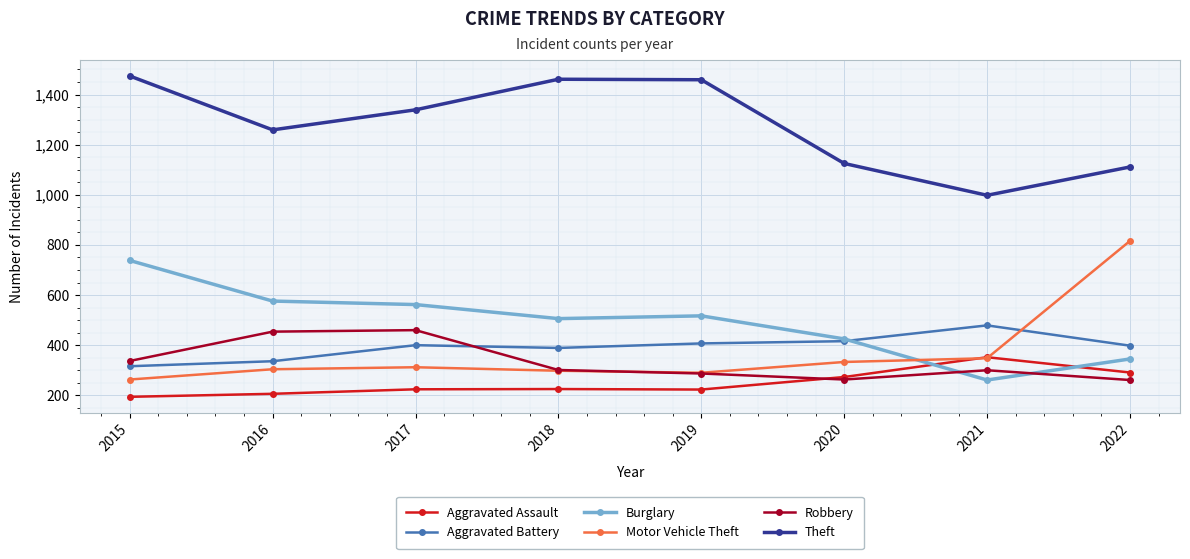

What is the value of the Burglary point at the 4th from the left?

506